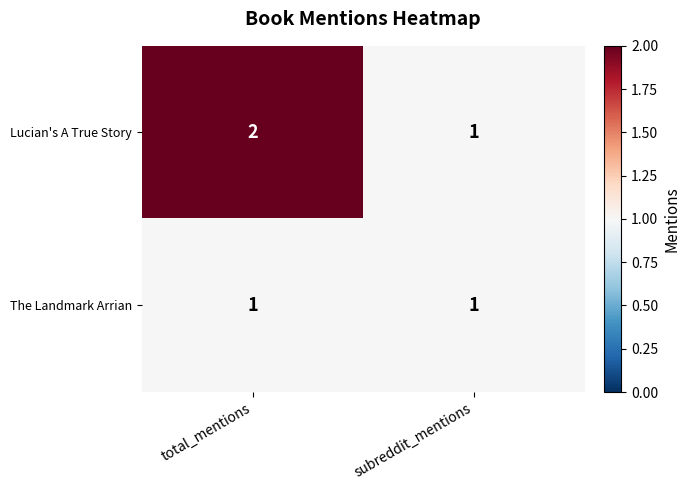

Which category has the highest value across all series?

total_mentions